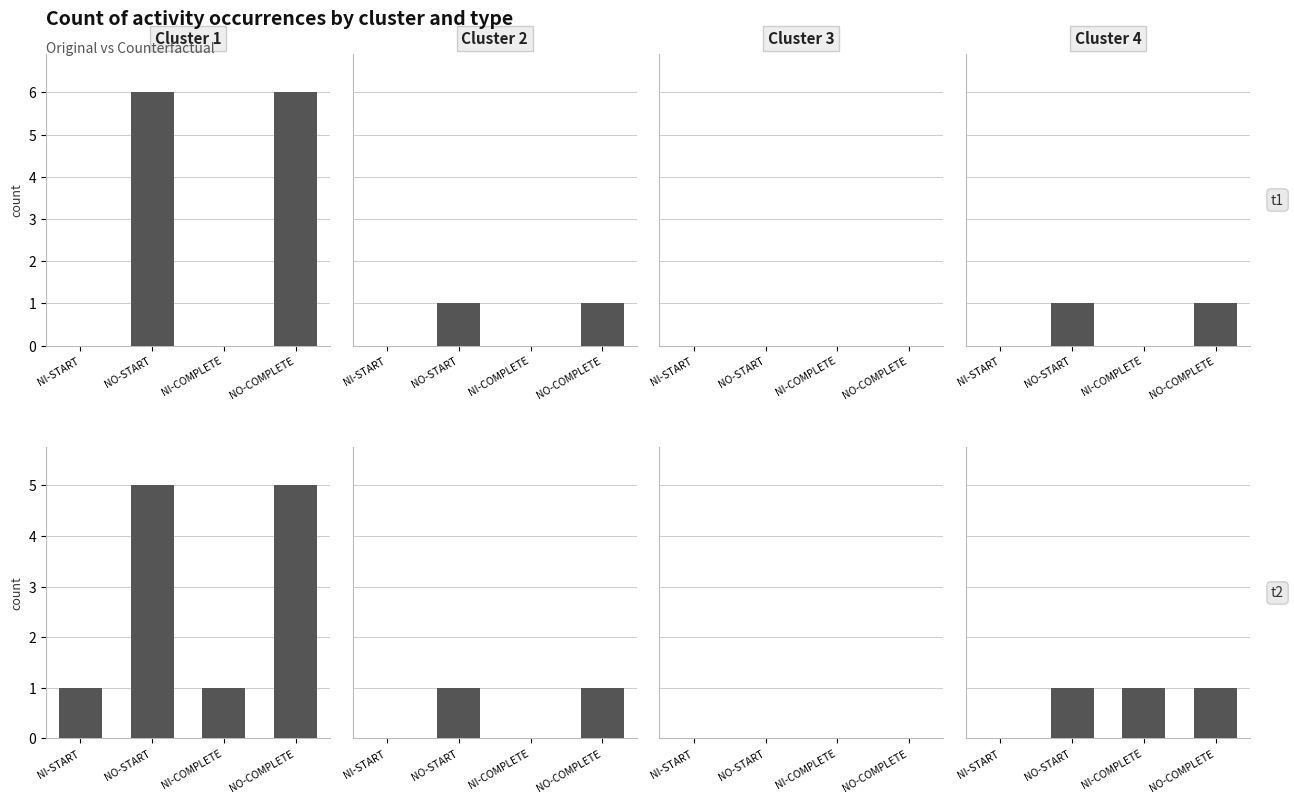

Count the number of categories in the chart.

4